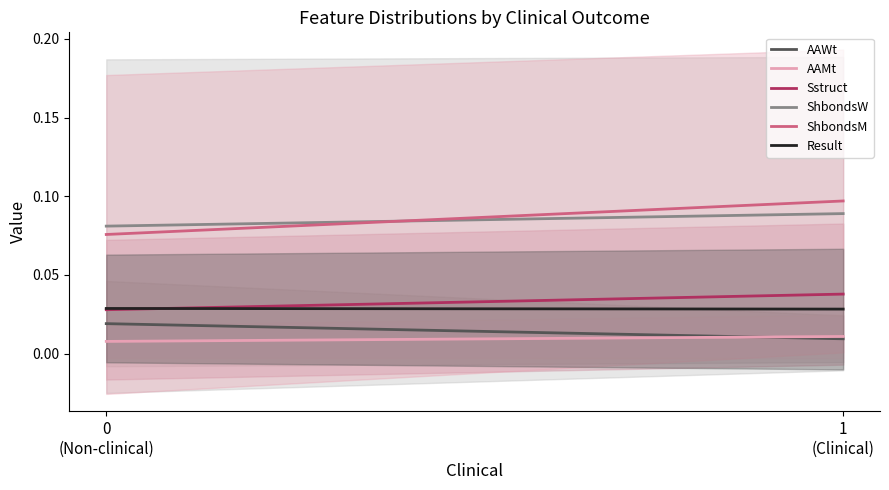

What is the total value across all series at 0
(Non-clinical)?

0.2